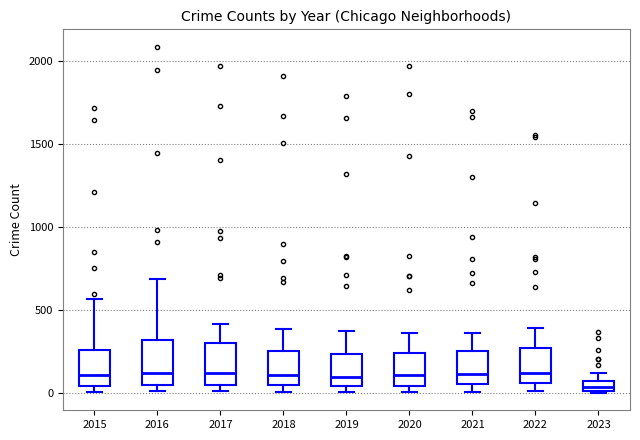

Which box has the lowest median line?

2023